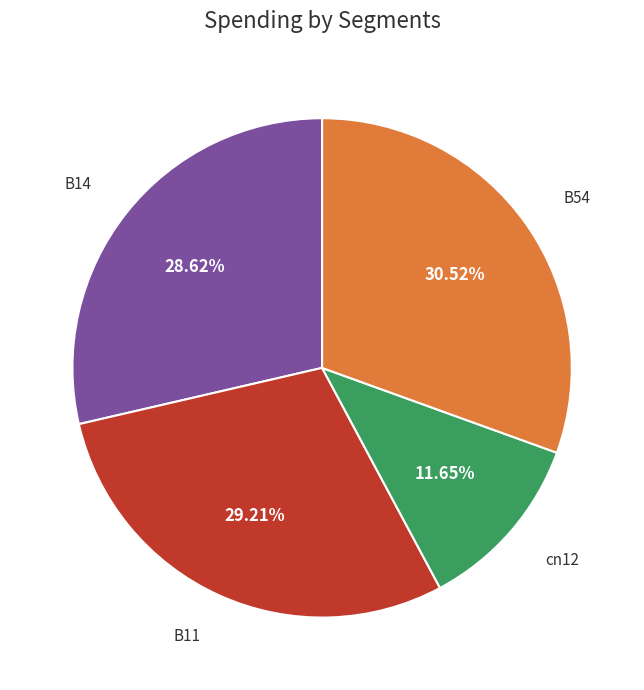

Count the number of slices in the pie.

4